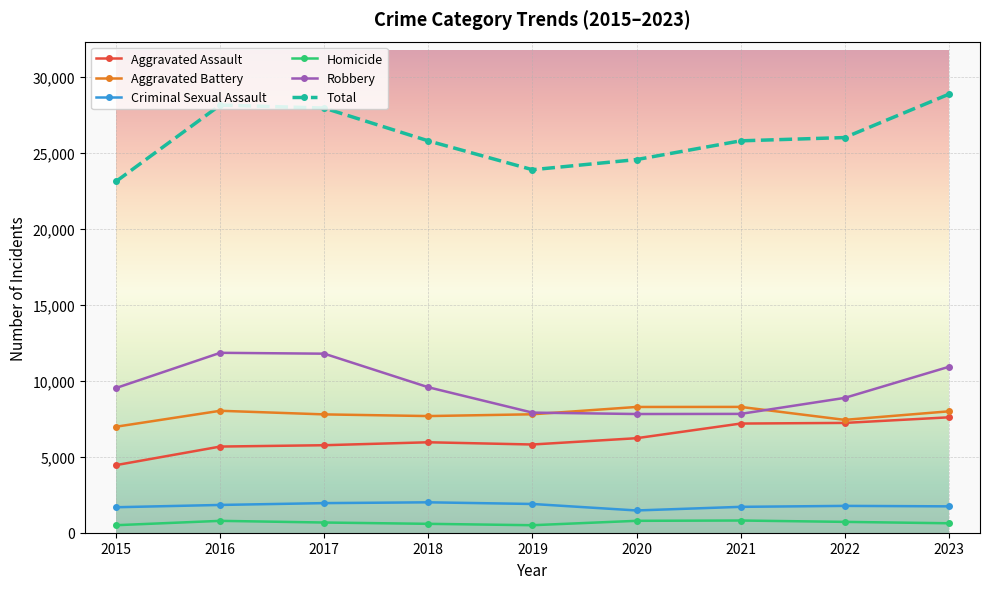

Is it true that Criminal Sexual Assault equals 1736 at 2023?

True